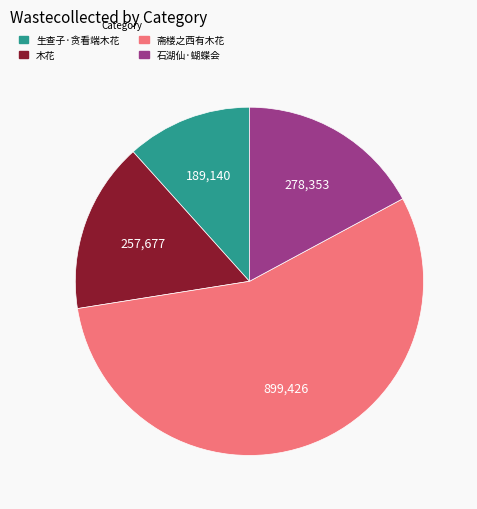

What is the majority slice?

斋楼之西有木花